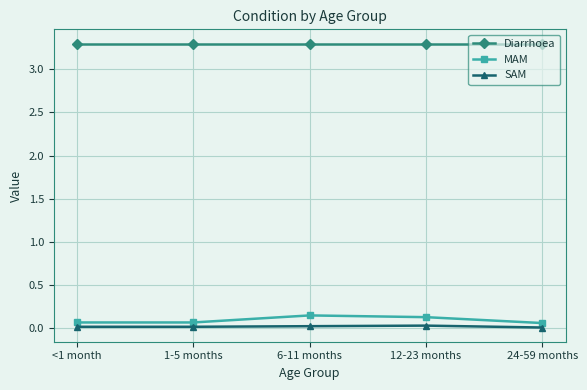

True or false: SAM and Diarrhoea intersect in this chart.

False